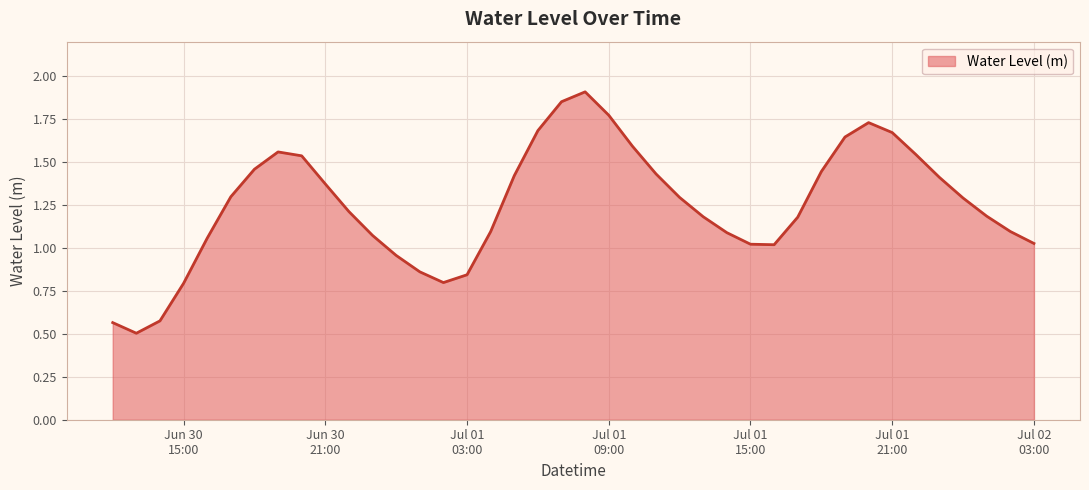

What is the minimum value shown in the chart?

0.5